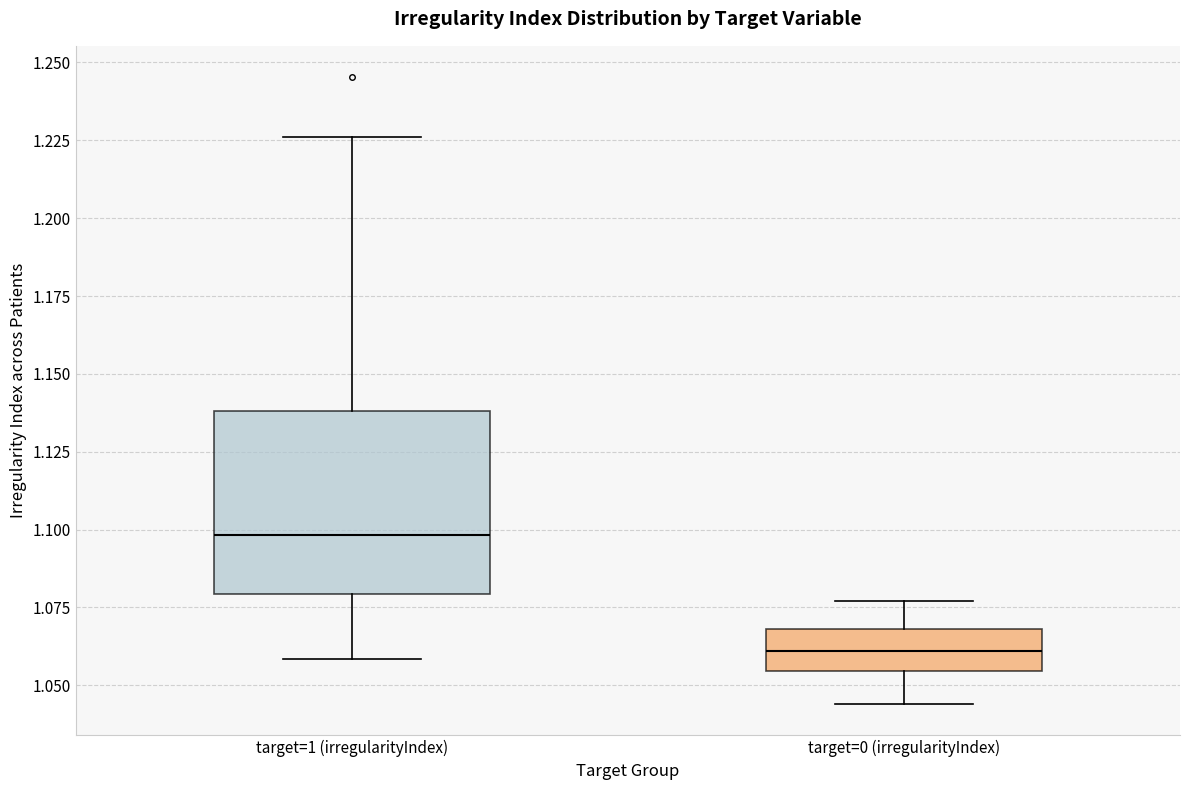

Where does the lower whisker of the box for target=0 (irregularityIndex) end on the y-axis? The values are not printed on the chart, so give them approximately, as read against the axis.

1.045